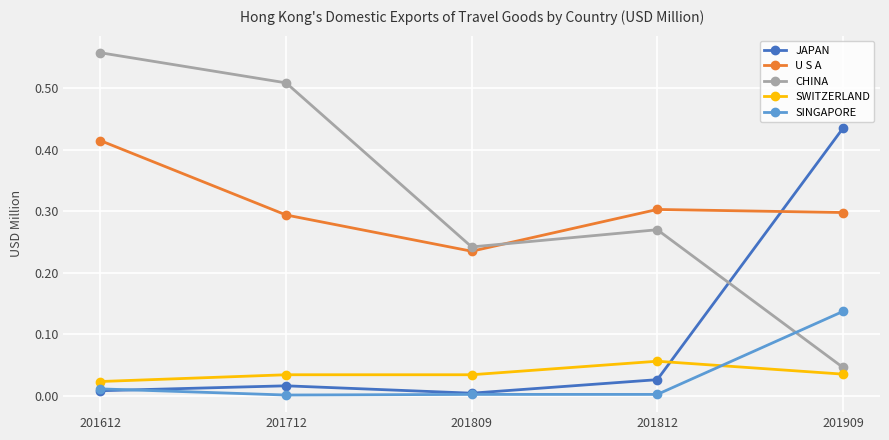

Which series has the largest total across all categories?

CHINA